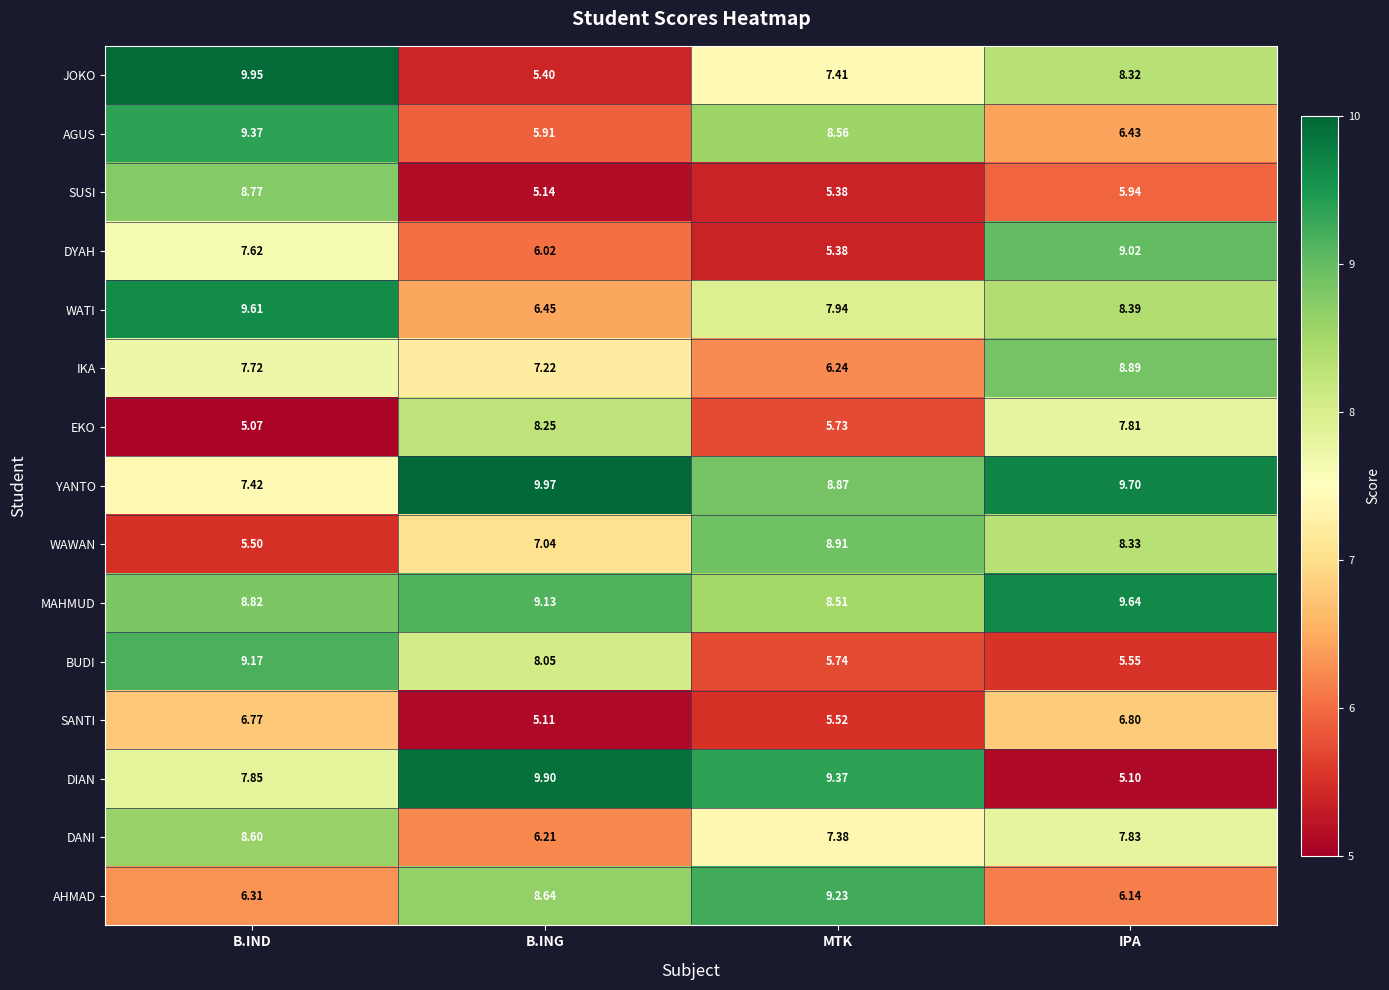

Between B.IND and IPA, which series saw the biggest shift?

BUDI